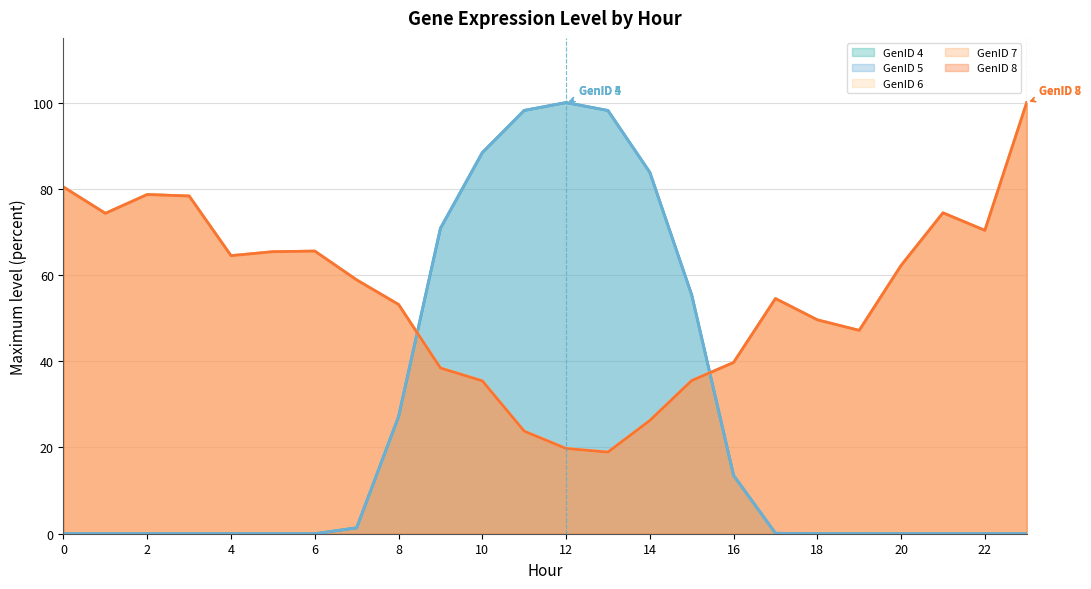

What are all the series names shown in the legend?

GenID 4, GenID 5, GenID 6, GenID 7, GenID 8